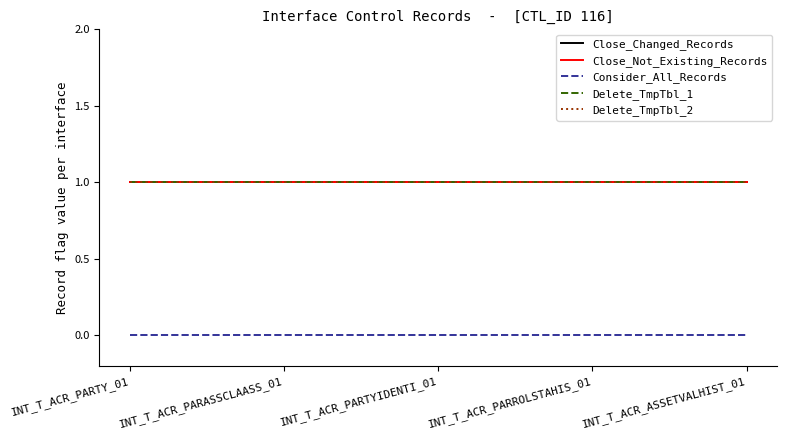

Rank the series at INT_T_ACR_PARTYIDENTI_01 from highest to lowest value.

Close_Changed_Records, Close_Not_Existing_Records, Delete_TmpTbl_1, Delete_TmpTbl_2, Consider_All_Records